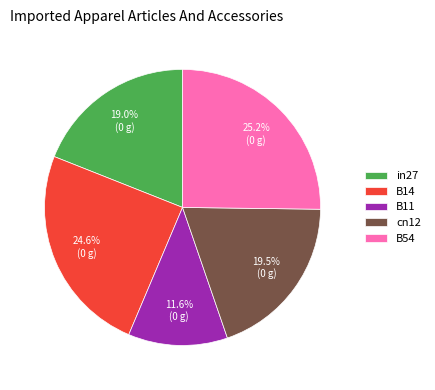

Combined, do cn12 and in27 account for over 50%?

No